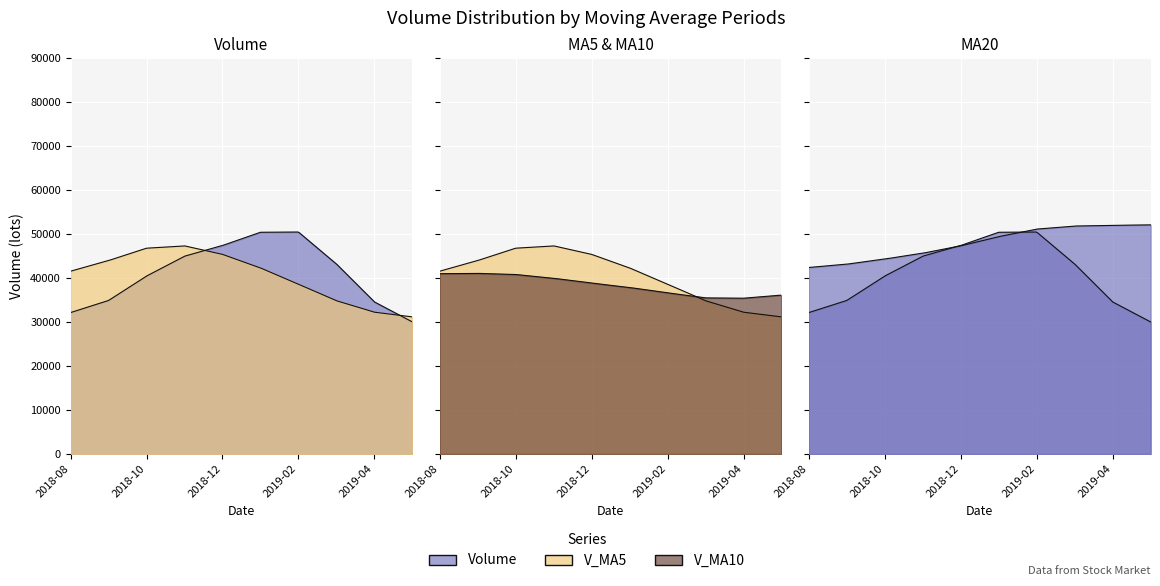

What position from the left is 7?

8